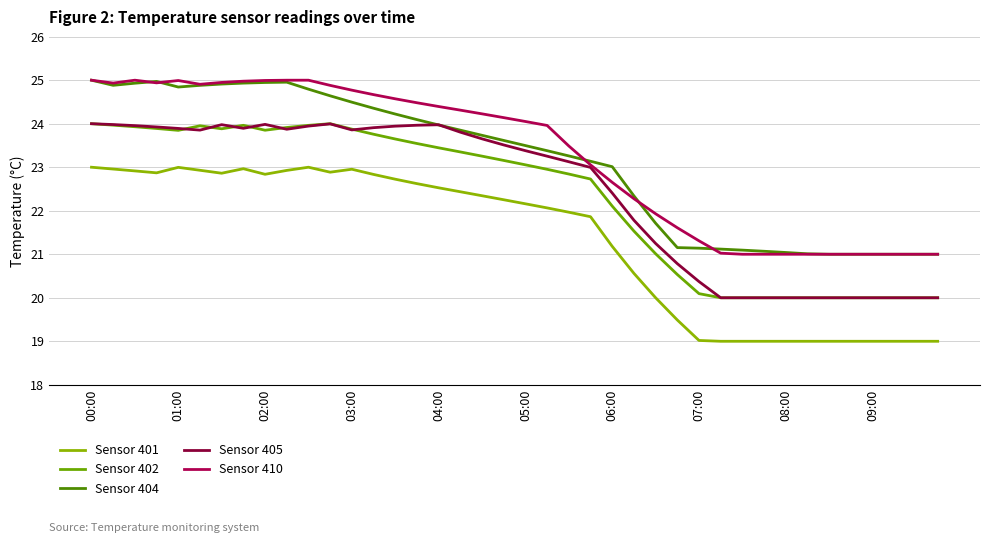

True or false: Sensor 402 and Sensor 410 cross at least once.

False